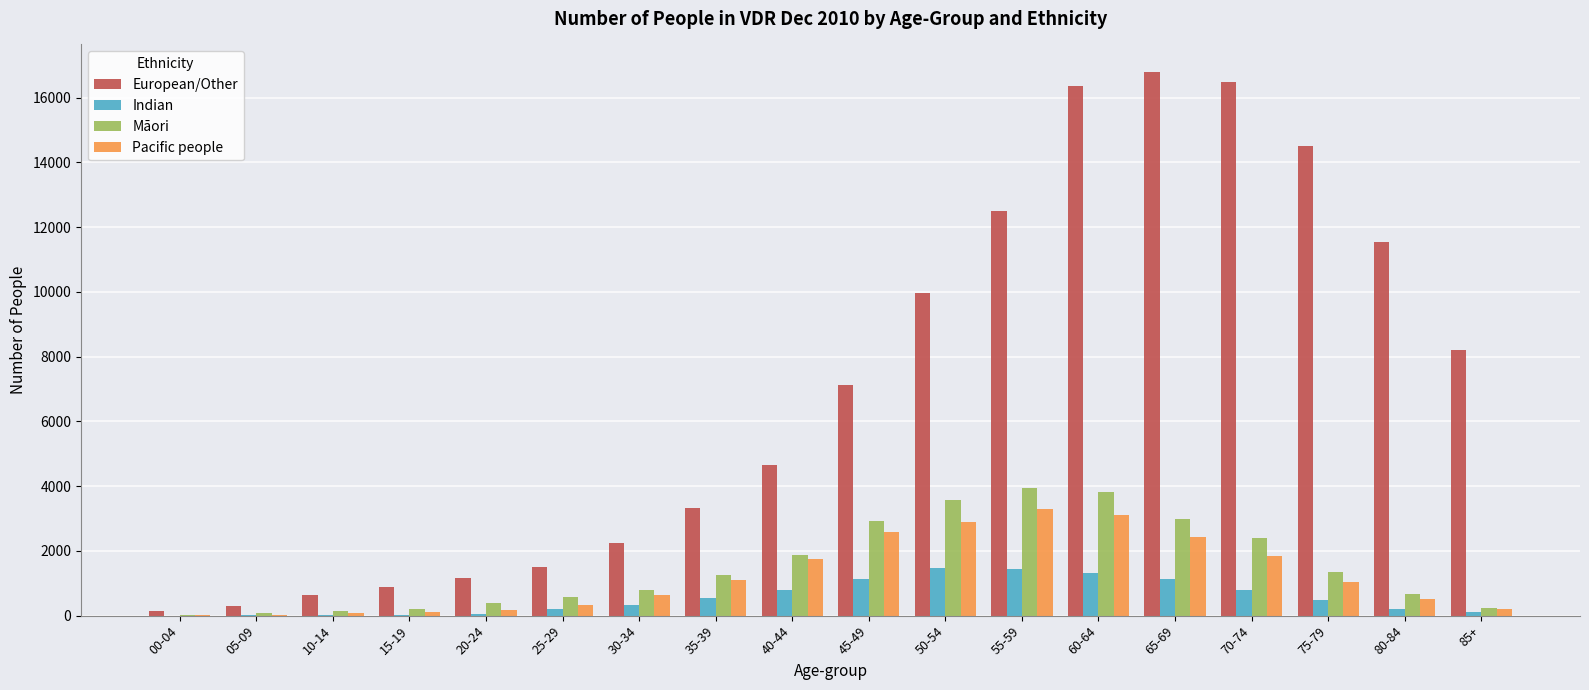

How many series are shown in this chart?

4